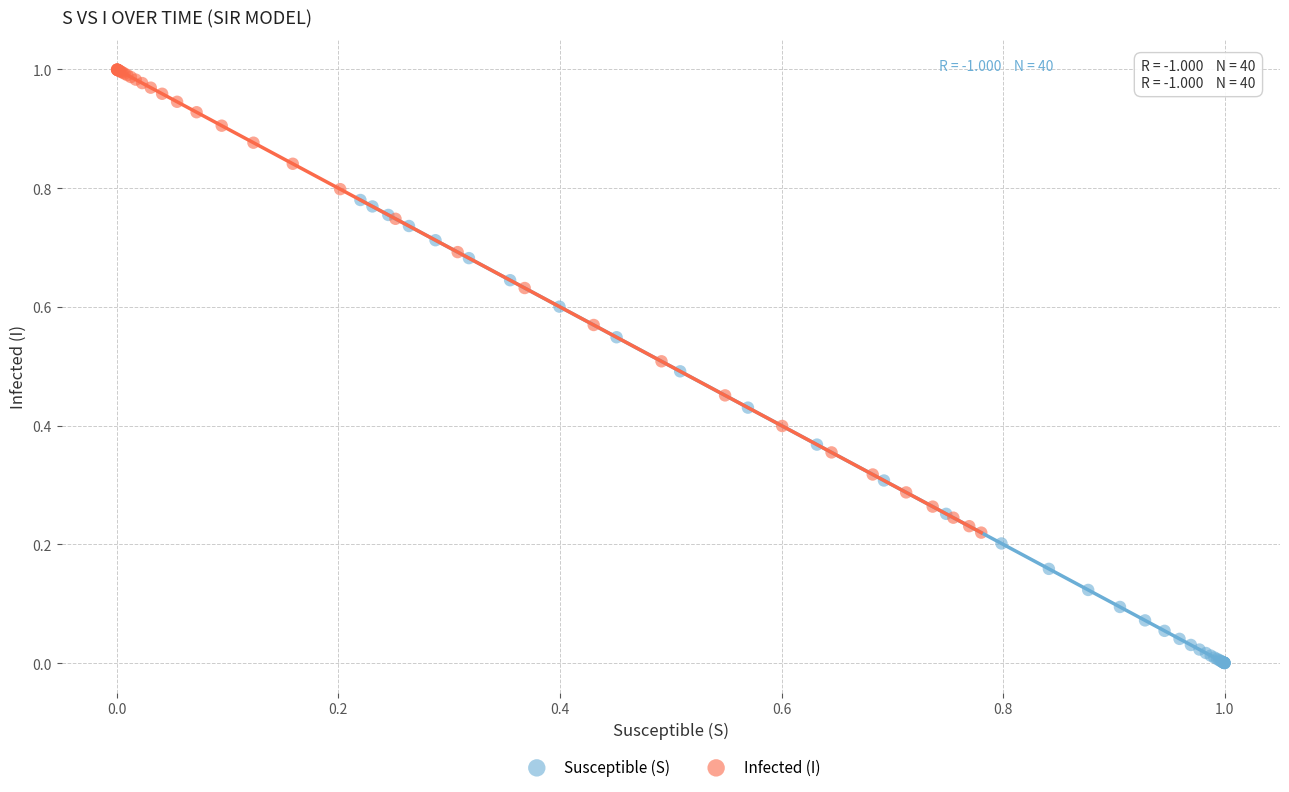

Which series contains the lowest Y value?

Susceptible (S)